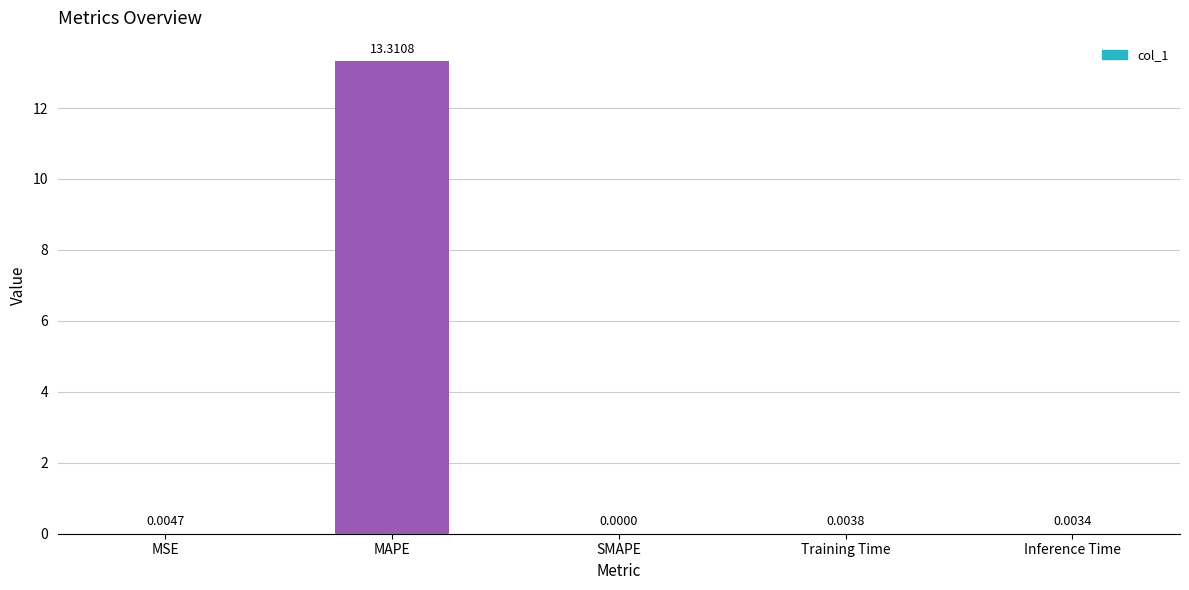

Between Training Time and Inference Time, which is larger?

Training Time